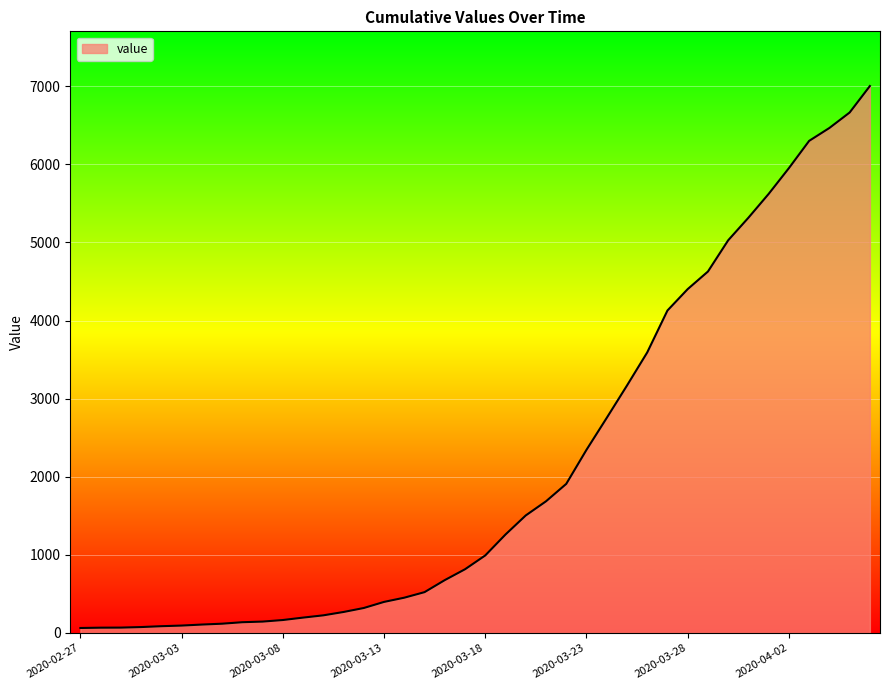

What is the greatest value displayed?

7003